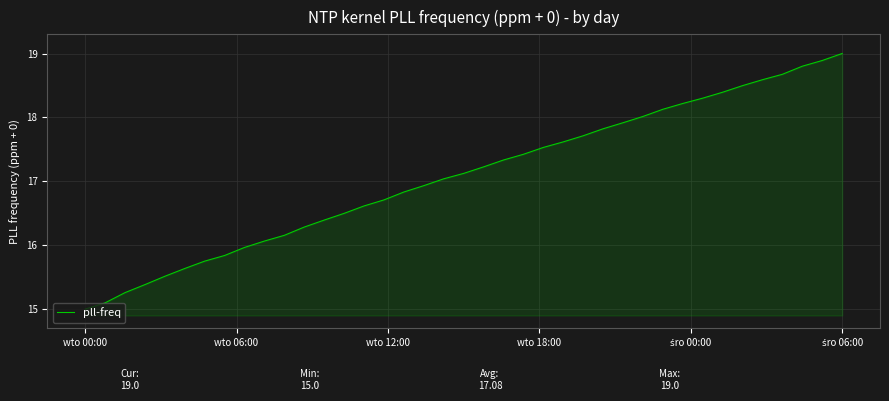

What is the smallest value displayed?

15.0